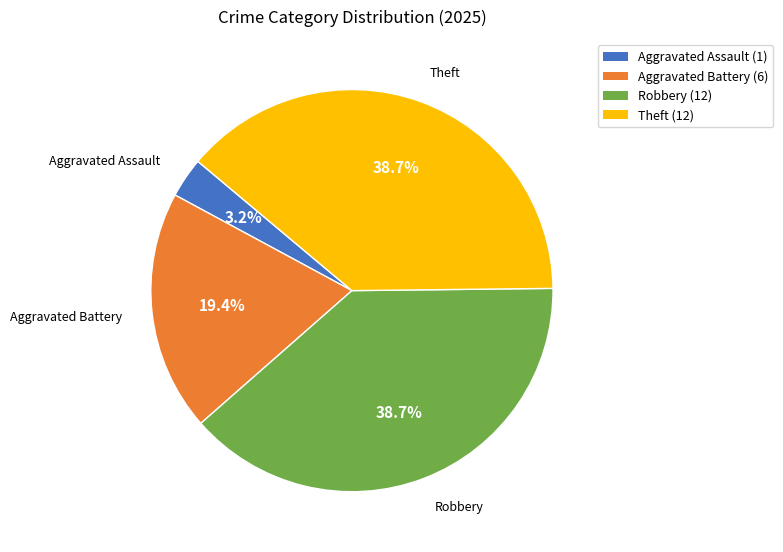

What percentage is NOT represented by Theft?

61.3%